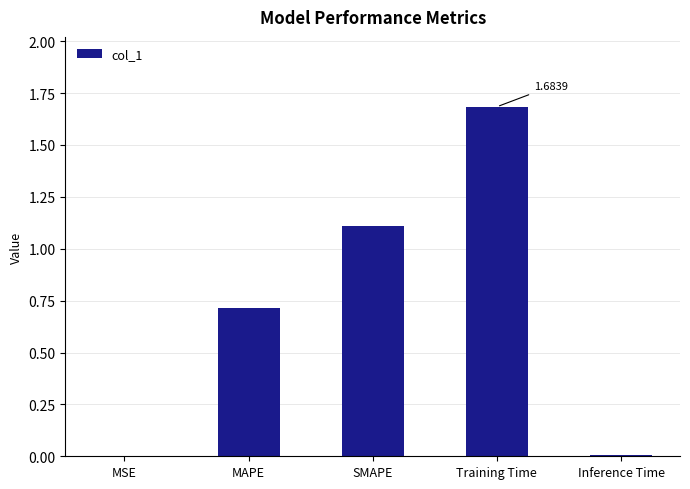

Which has a higher value, MAPE or MSE?

MAPE